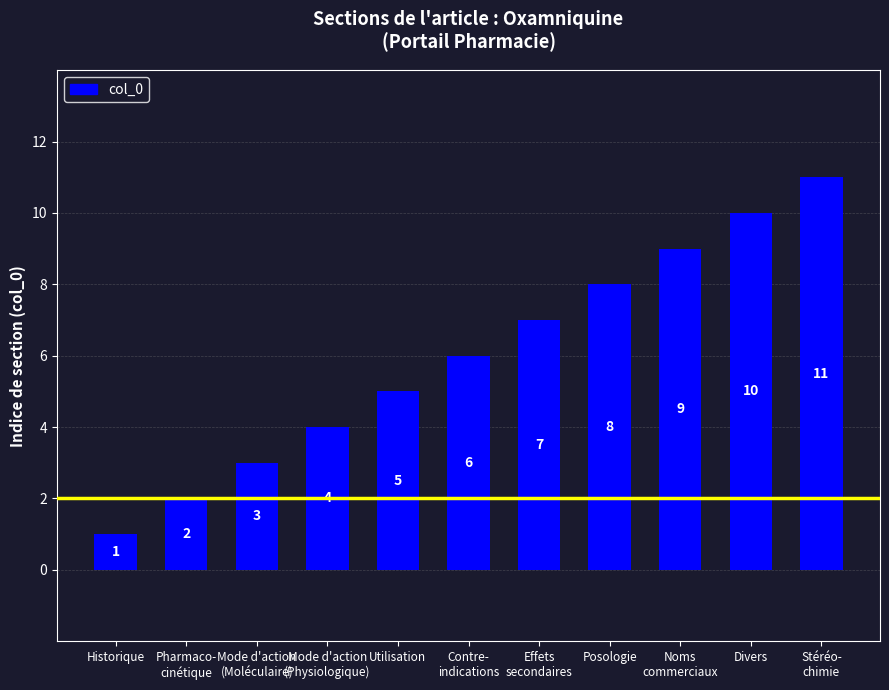

Reading right to left, what are all the values shown in this chart?

Stéréo-
chimie=11	Divers=10	Noms
commerciaux=9	Posologie=8	Effets
secondaires=7	Contre-
indications=6	Utilisation=5	Mode d'action
(Physiologique)=4	Mode d'action
(Moléculaire)=3	Pharmaco-
cinétique=2	Historique=1